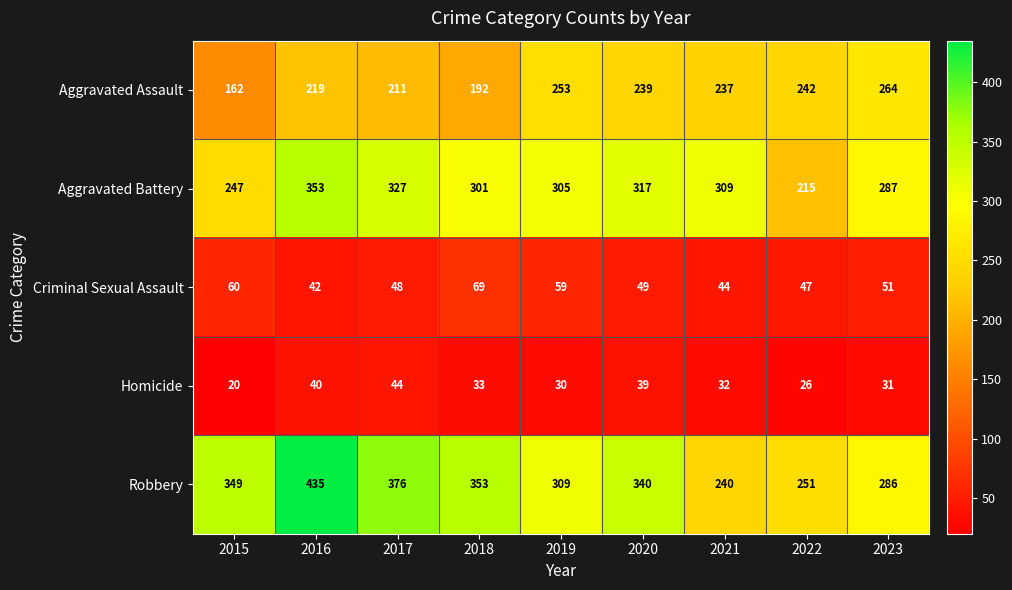

What is the average value of the Robbery series?

327